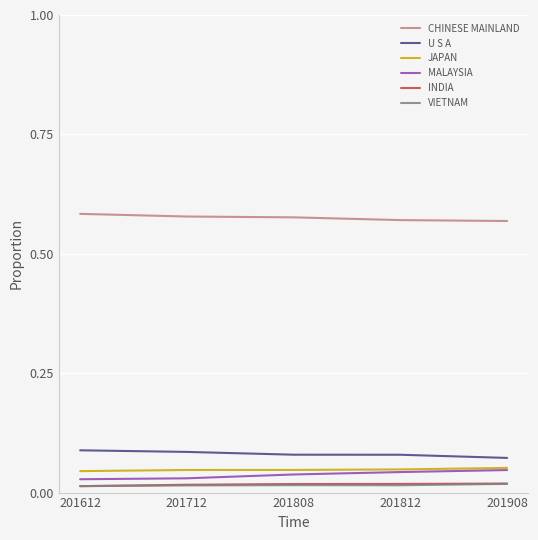

Is the value of CHINESE MAINLAND at 201812 greater than the value of JAPAN at 201712?

Yes